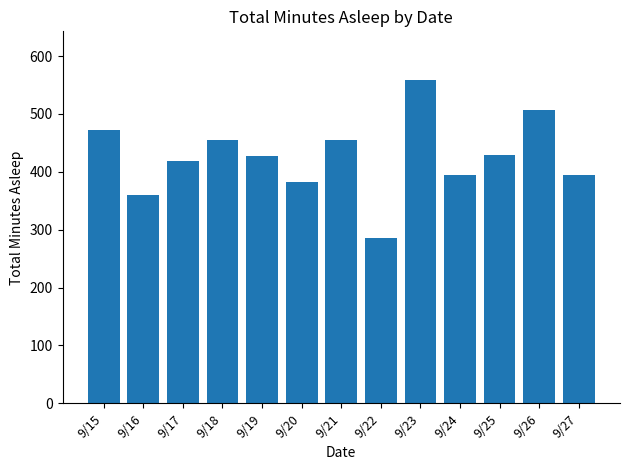

Read the value at 9/22.

285